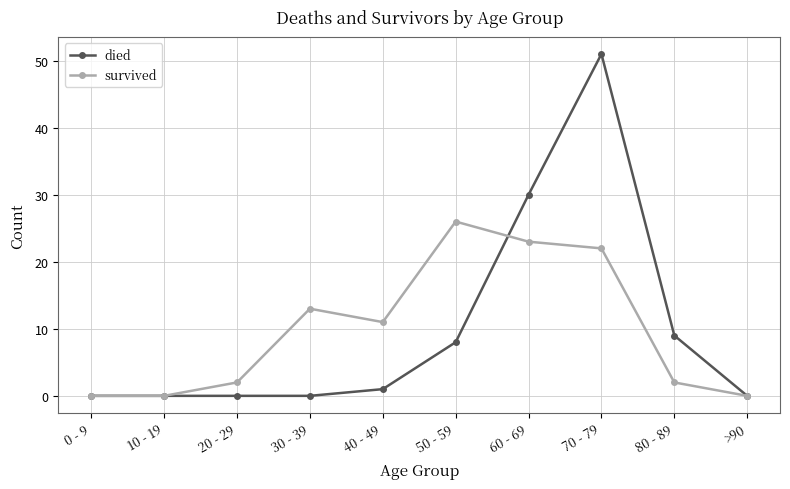

What is the total value across all series at 70 - 79?

73